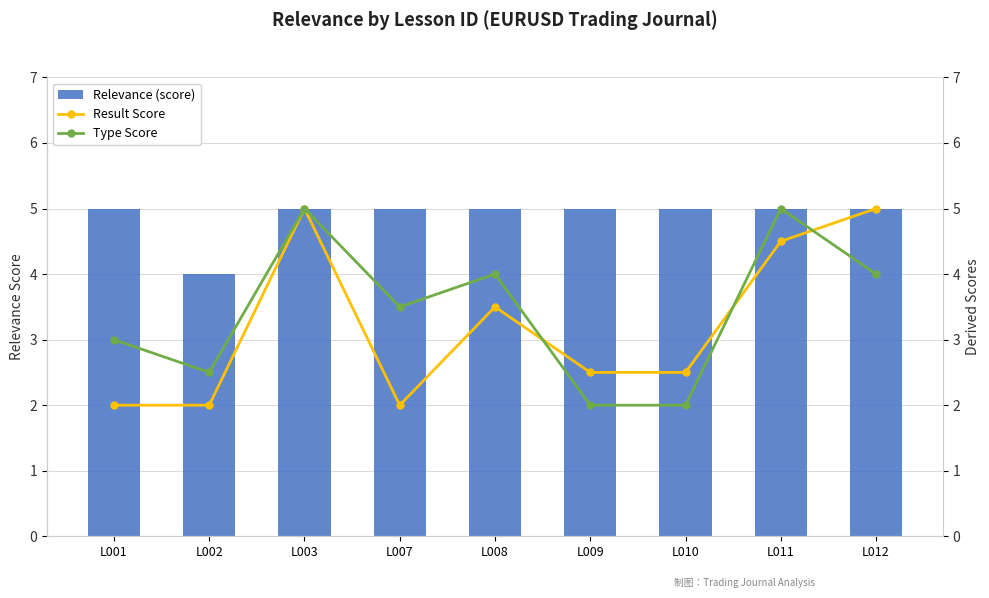

What is the sum of all Result Score values?

29.0